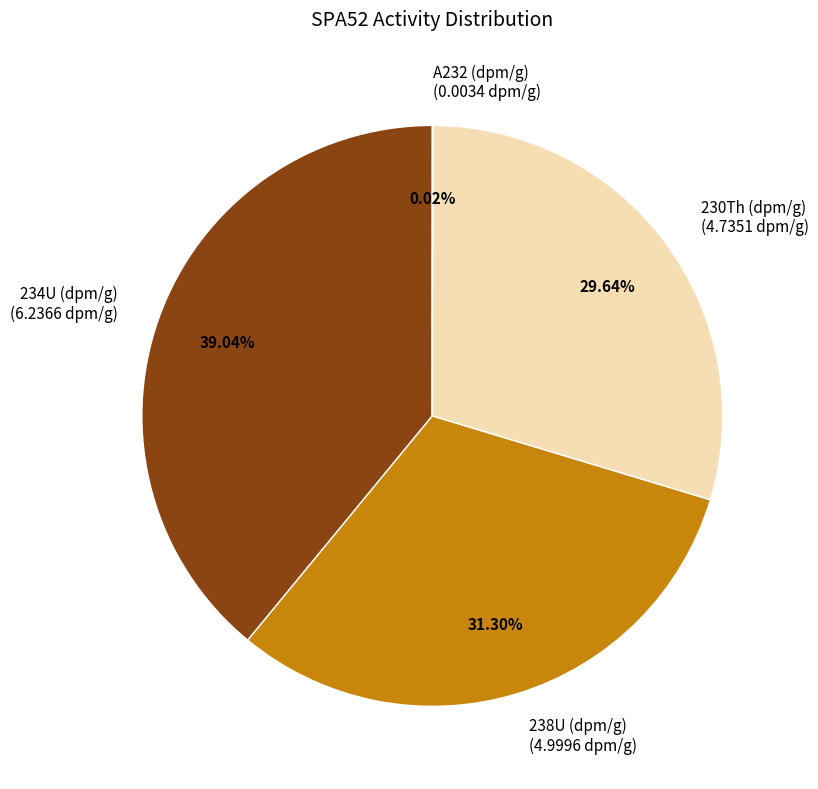

Is there any slice that represents more than half of the pie?

No